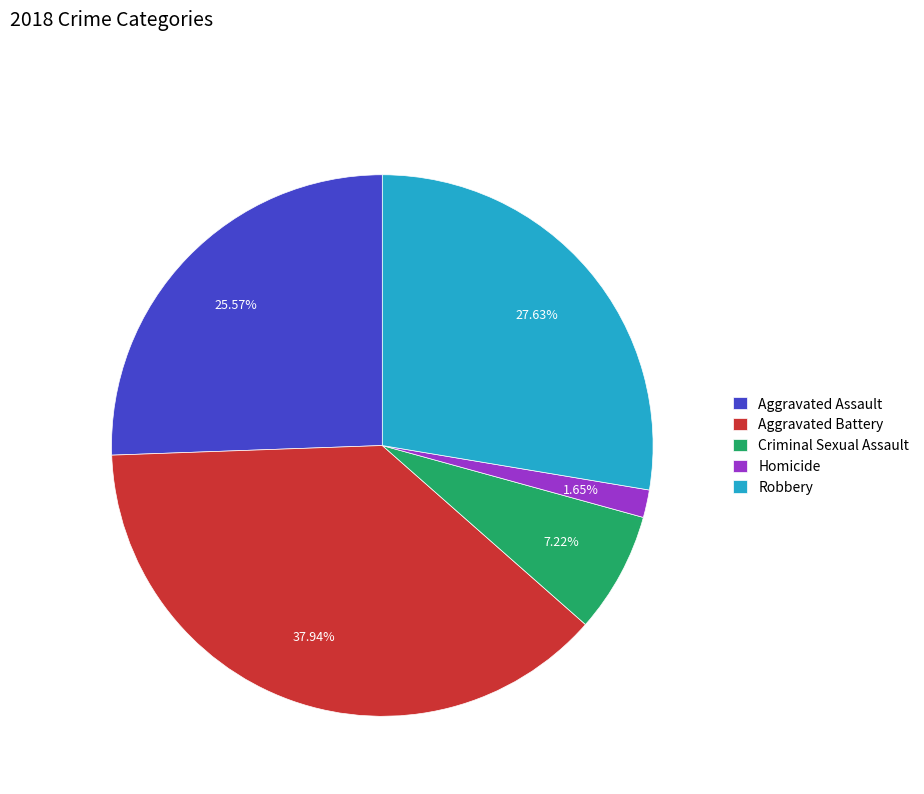

To the nearest percent, what portion does Homicide represent?

2%